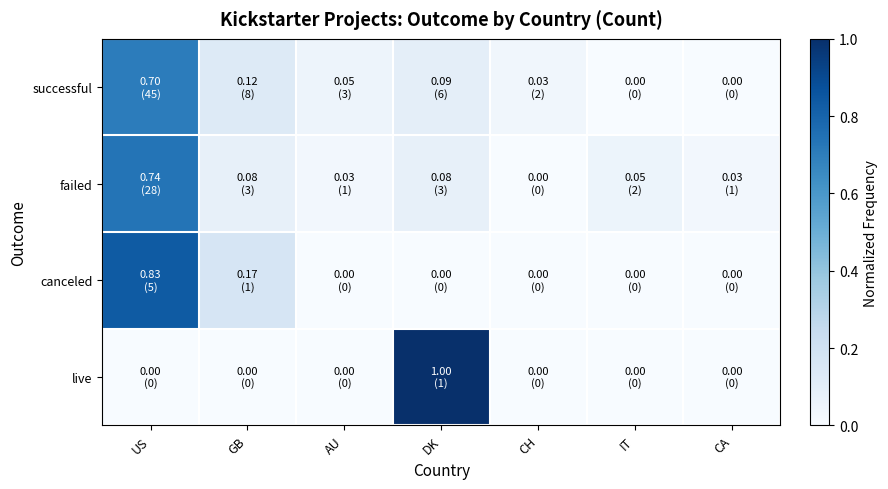

Reading left to right, transcribe all the data shown in this chart.

successful: US=0.7	GB=0.1	AU=0.0	DK=0.1	CH=0.0	IT=0.0	CA=0.0
failed: US=0.7	GB=0.1	AU=0.0	DK=0.1	CH=0.0	IT=0.1	CA=0.0
canceled: US=0.8	GB=0.2	AU=0.0	DK=0.0	CH=0.0	IT=0.0	CA=0.0
live: US=0.0	GB=0.0	AU=0.0	DK=1.0	CH=0.0	IT=0.0	CA=0.0